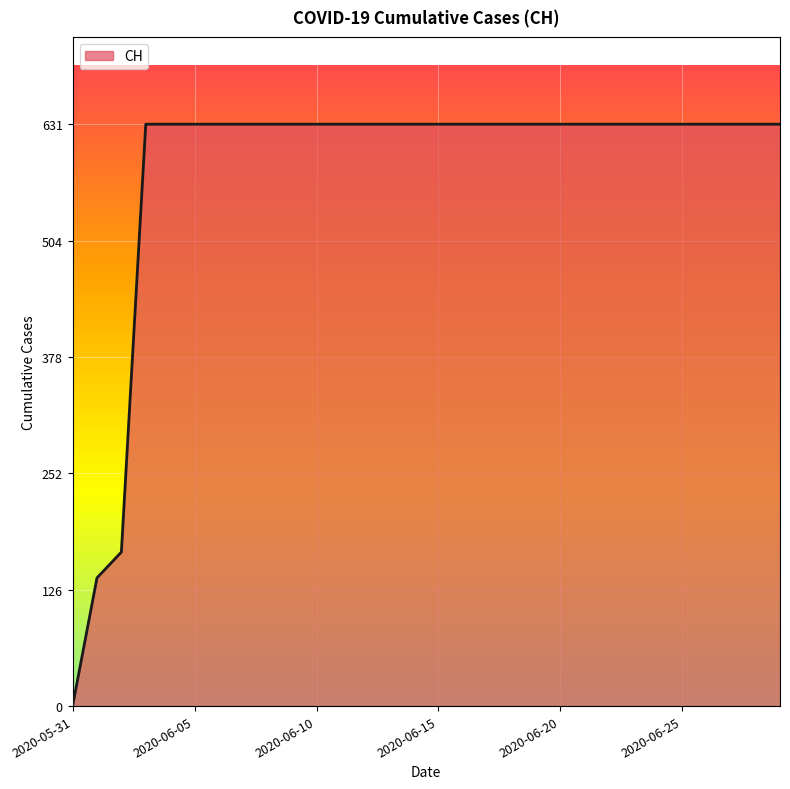

What is the greatest value displayed?

631